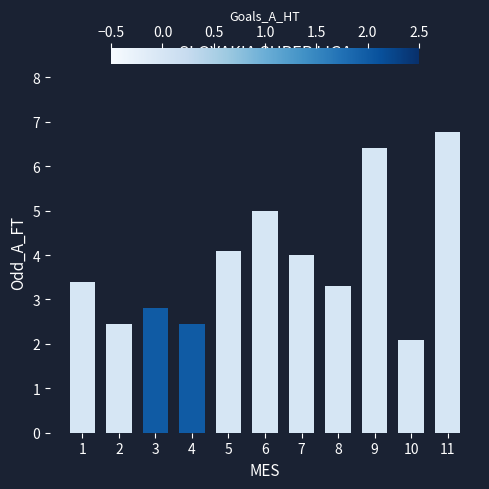

Where does the data first go above 3?

1